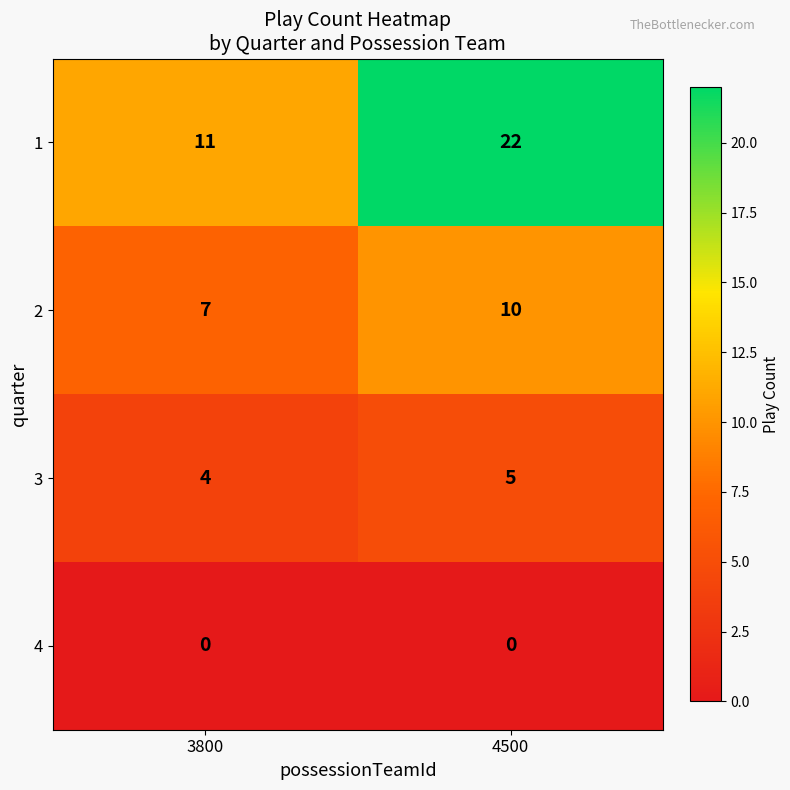

At which label is 3 closest to 4?

3800